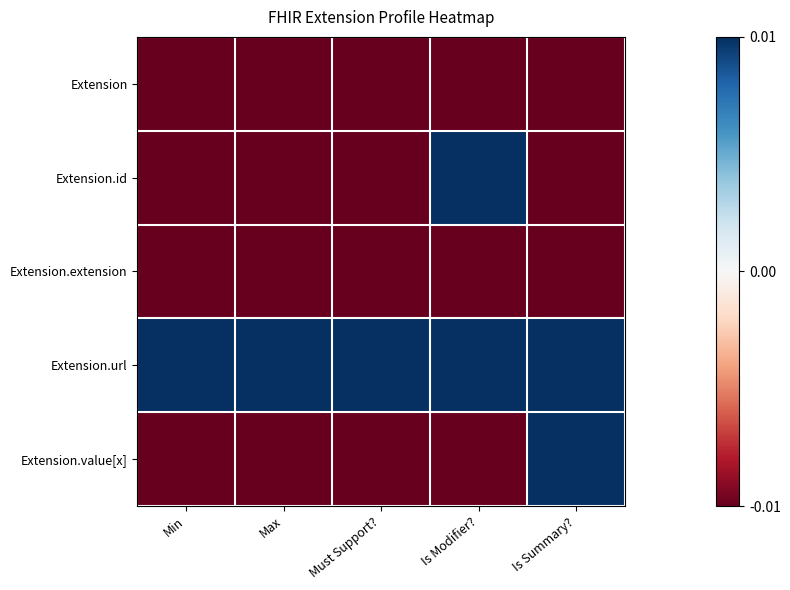

Which series has the largest total across all categories?

Extension.url